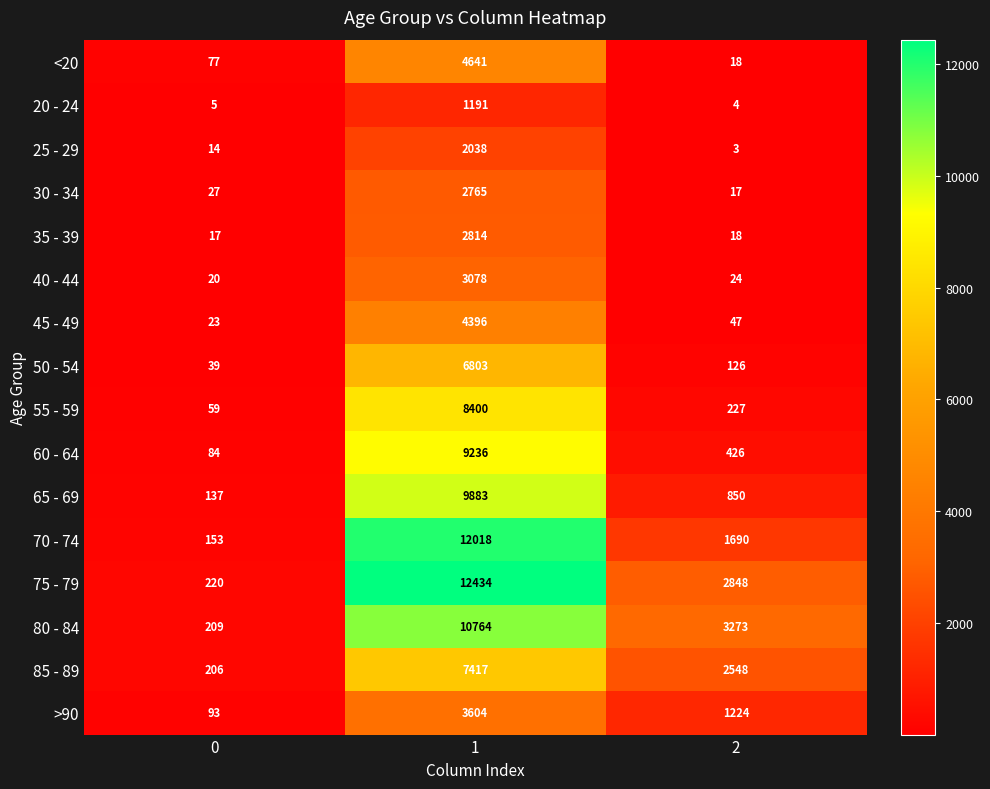

Which category has the highest value across all series?

1